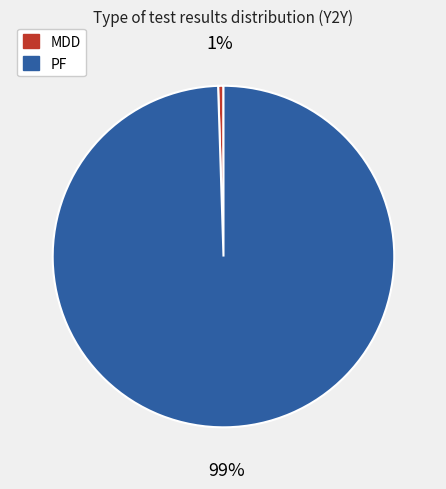

What is the smallest slice in the pie chart?

MDD